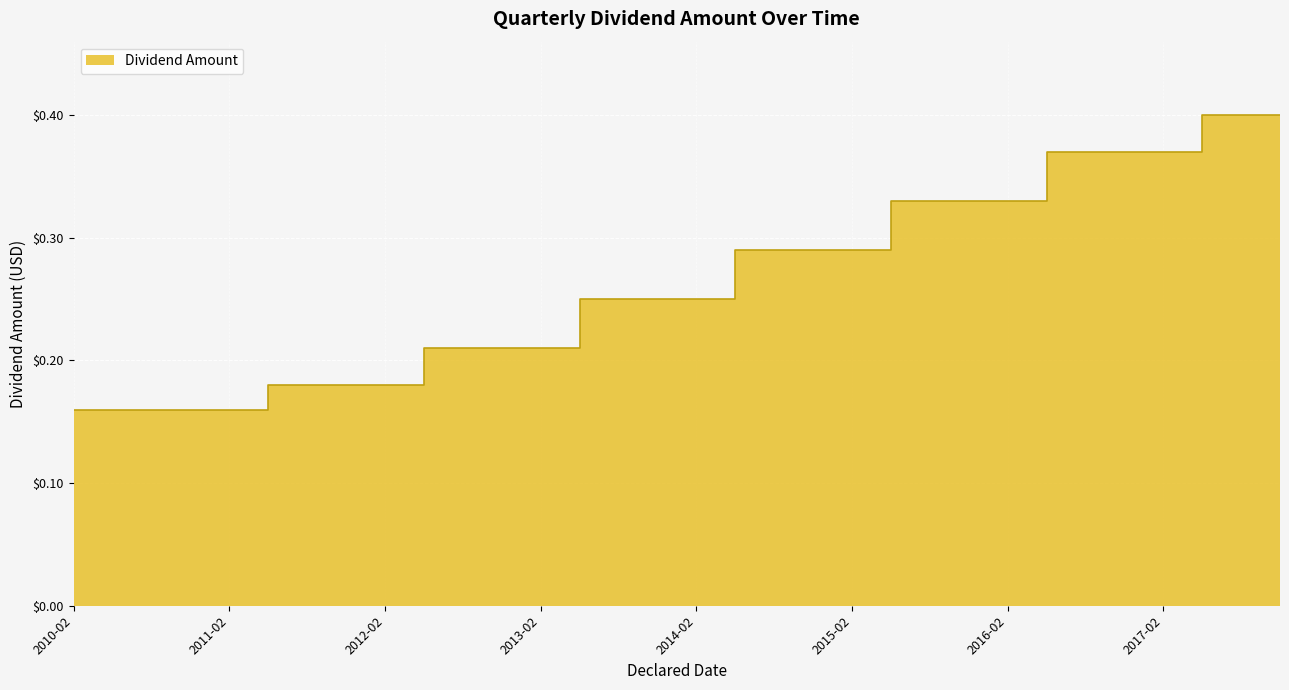

What is the value of the 20th point from the left?

0.3